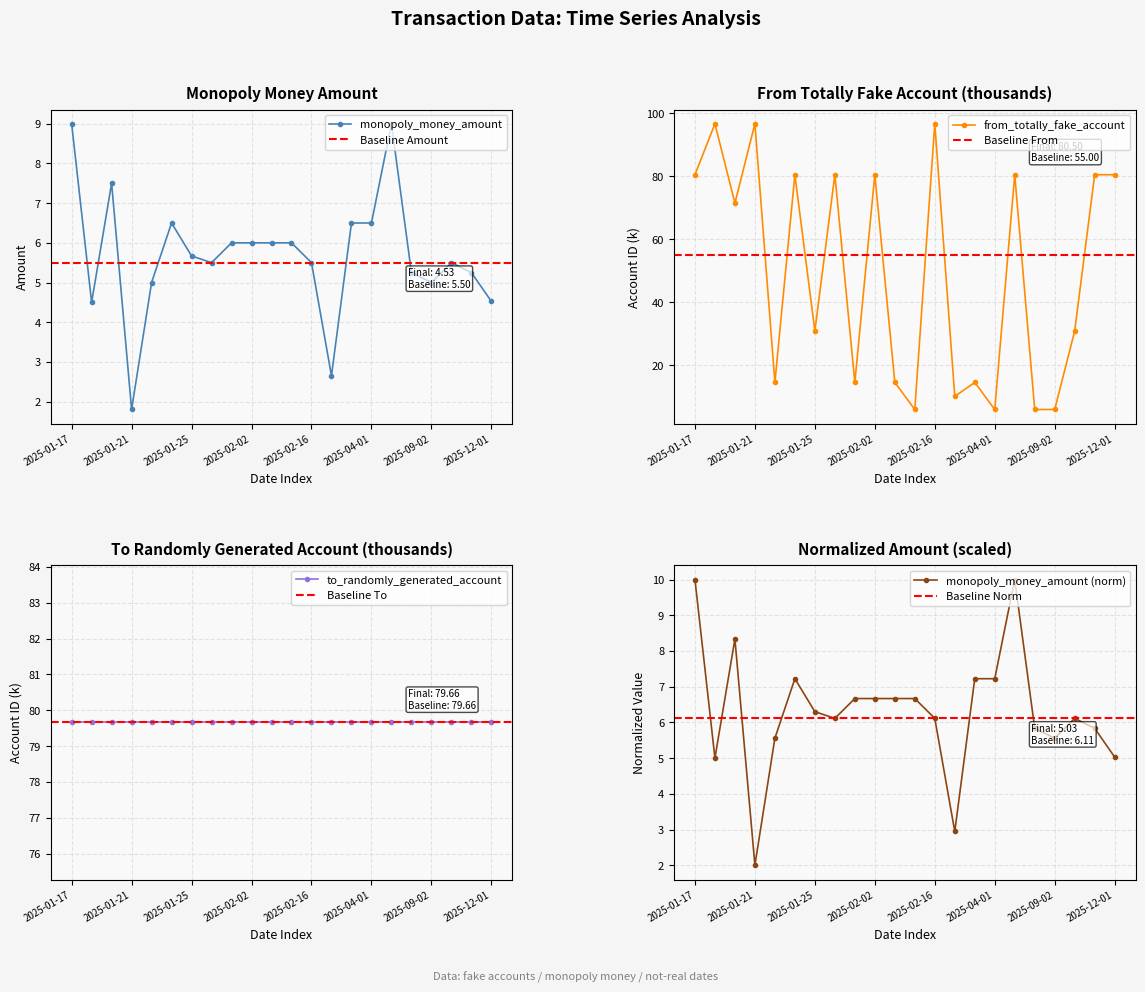

What is the smallest value displayed?

2.0